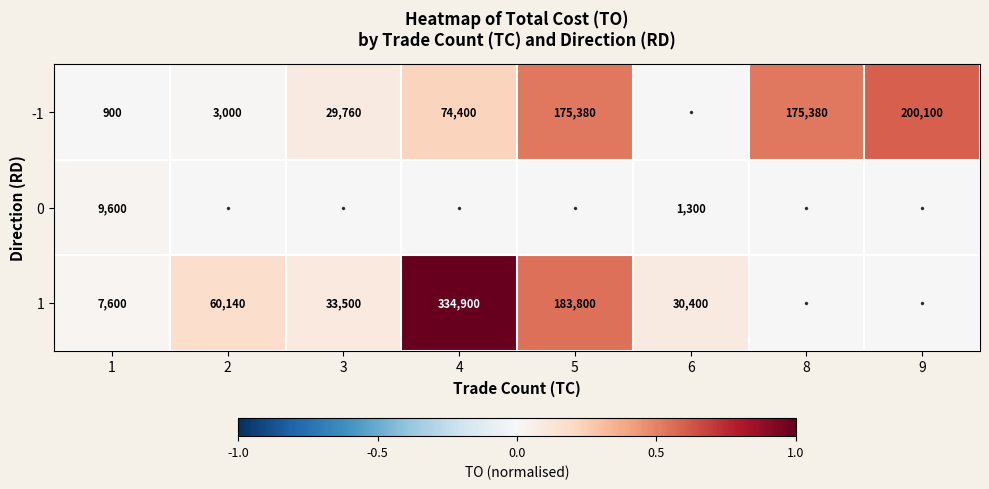

Is the value of 1 at 5 greater than the value of -1 at 5?

Yes